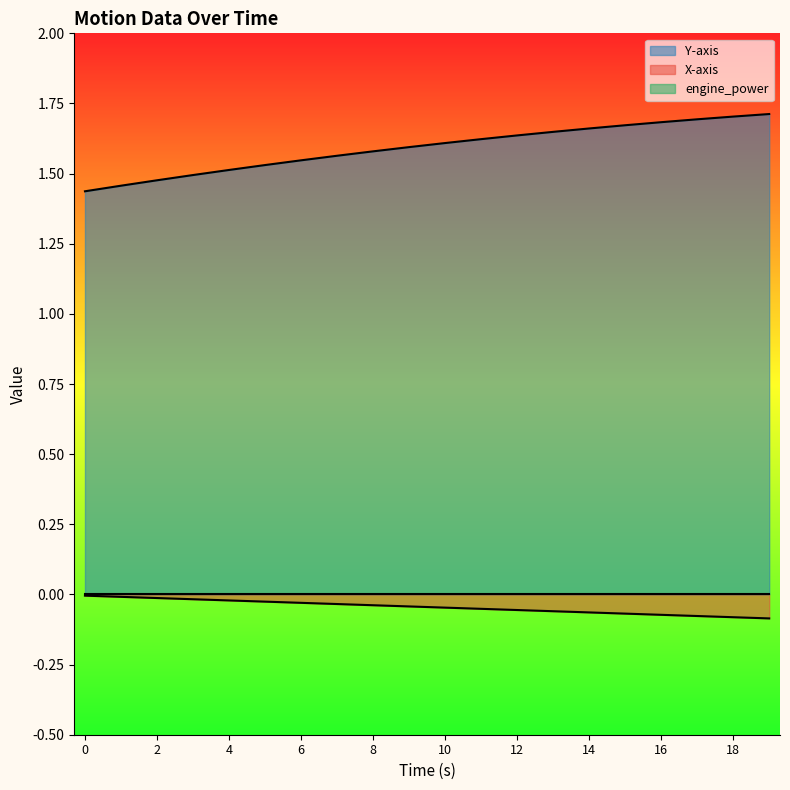

True or false: Y-axis and X-axis cross at least once.

False